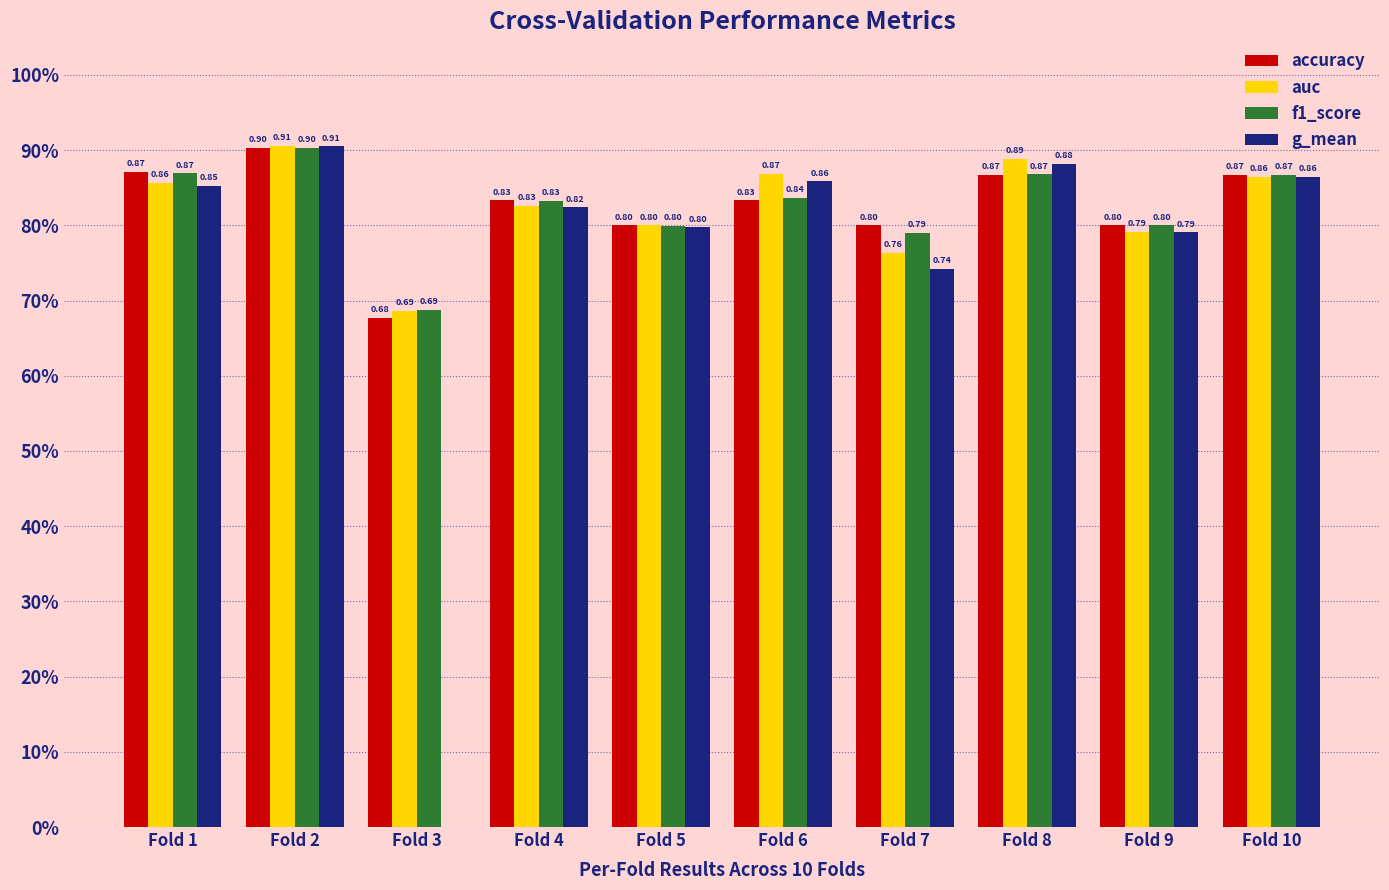

How many accuracy values are between 0 and 1?

10